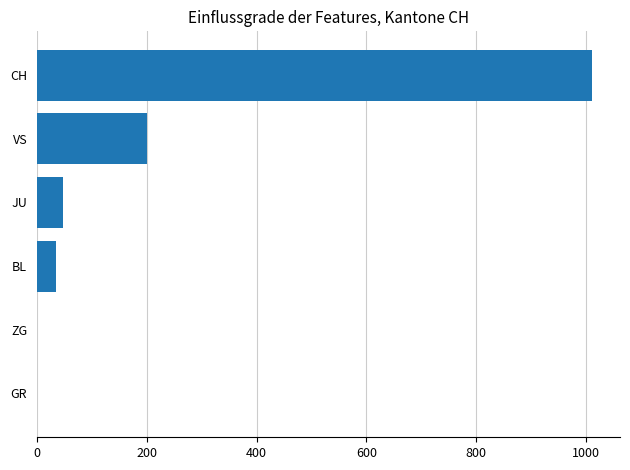

How many categories are shown in the chart?

6